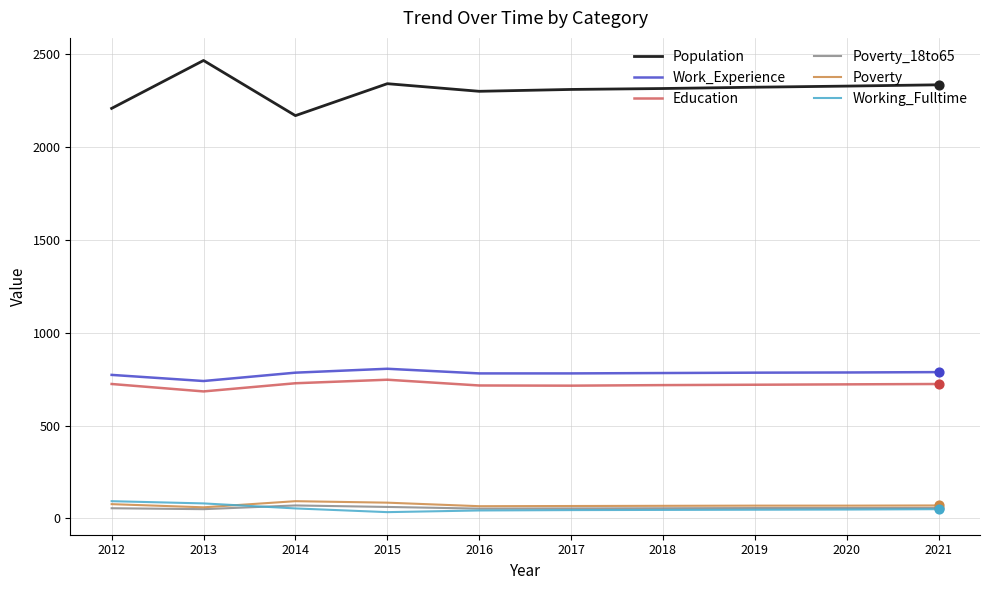

Which series has the largest total across all categories?

Population